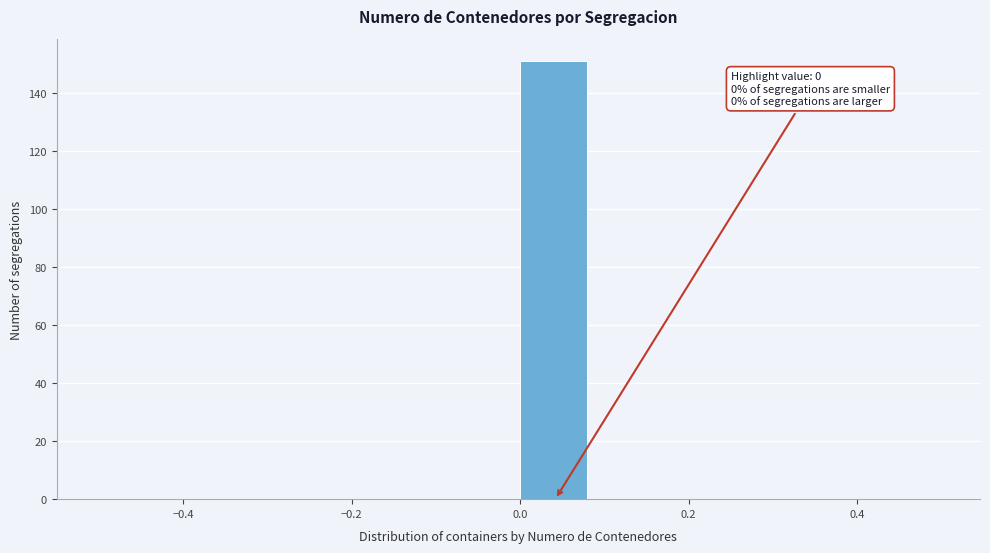

Over which range of the x-axis is the bar tallest?

0.00 to 0.08